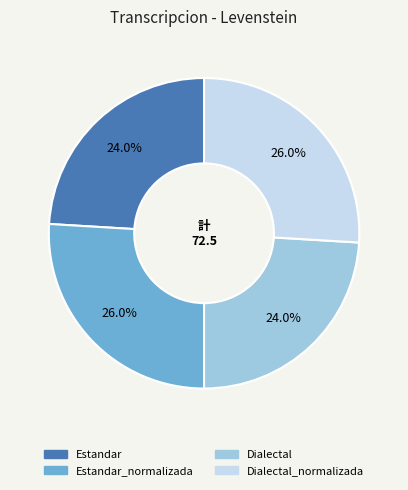

Is there a majority slice in this chart?

No